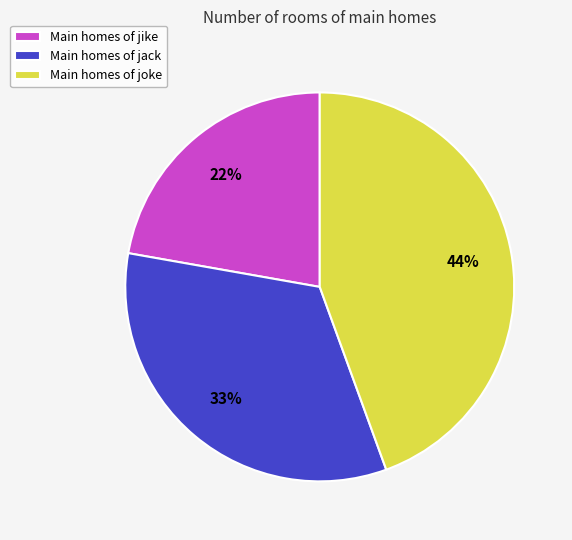

To the nearest percent, what is the average slice percentage?

33%